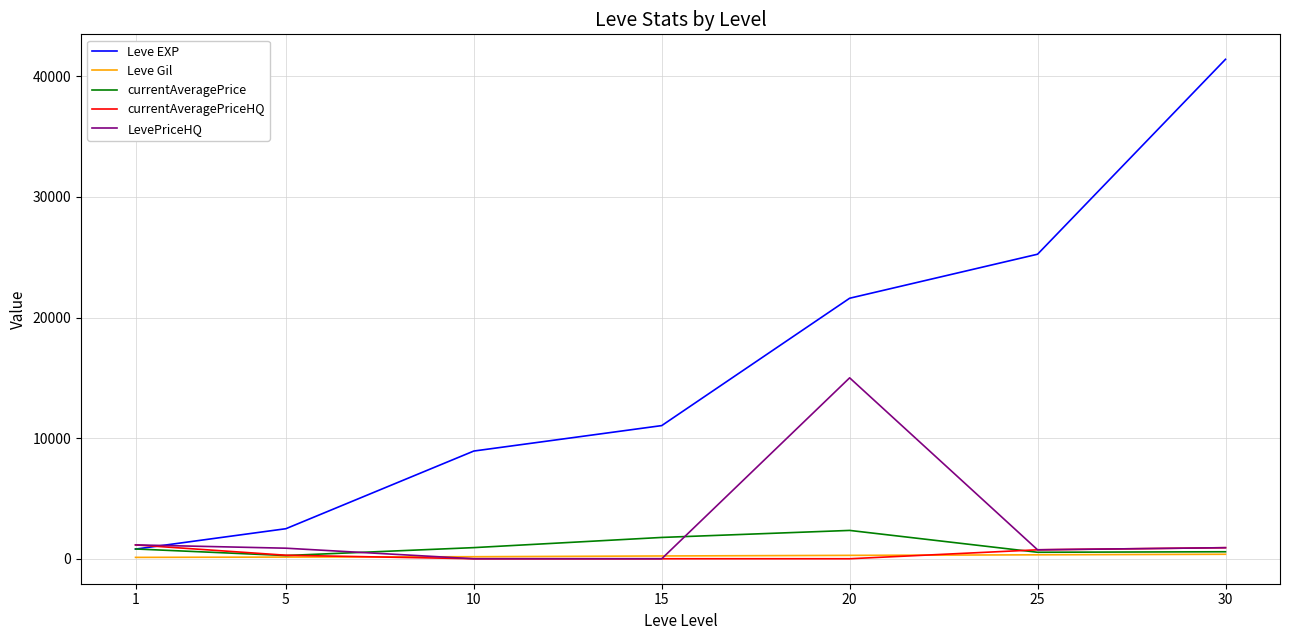

Between which two adjacent categories do currentAveragePrice and currentAveragePriceHQ first intersect?

5 and 10